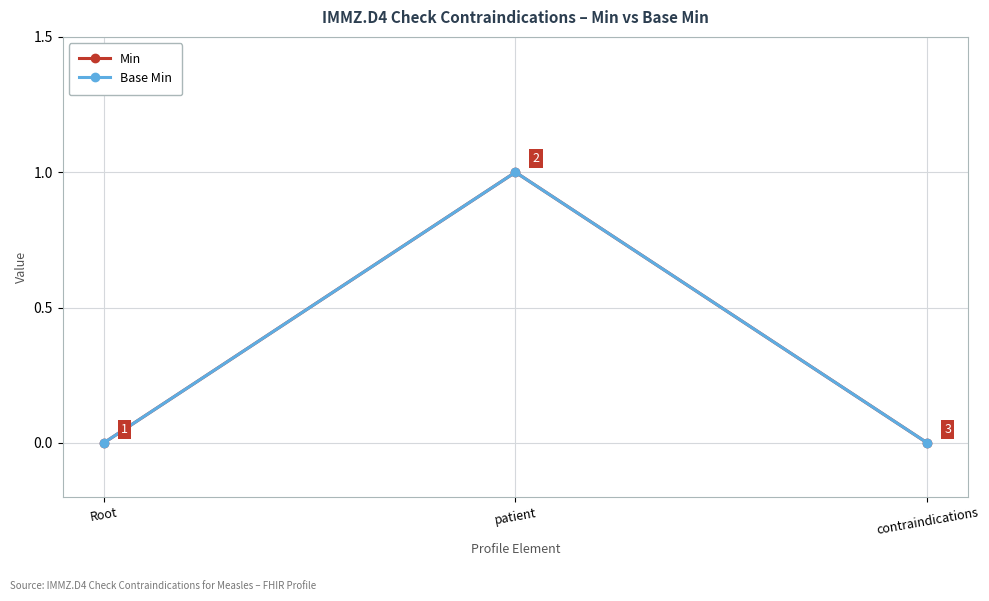

Where is Min nearest to the value 0?

Root